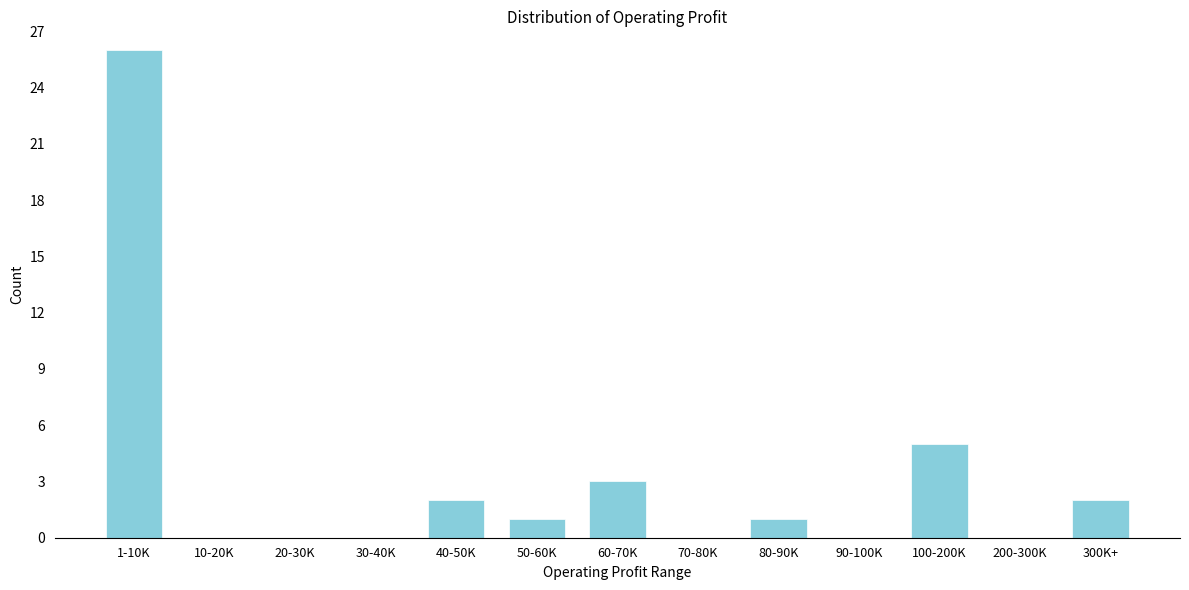

Reading right to left, list all the values displayed in this chart.

300K+=2	200-300K=0	100-200K=5	90-100K=0	80-90K=1	70-80K=0	60-70K=3	50-60K=1	40-50K=2	30-40K=0	20-30K=0	10-20K=0	1-10K=26